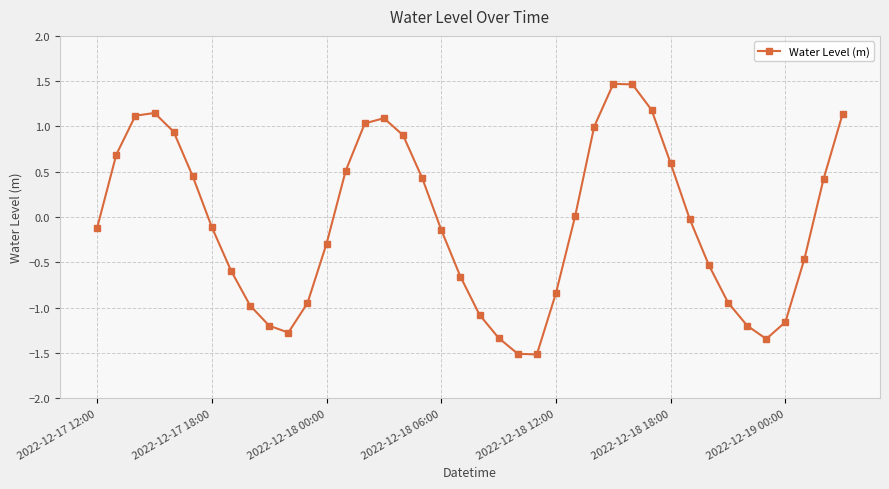

What is the value of the 24th point from the left?

-1.5